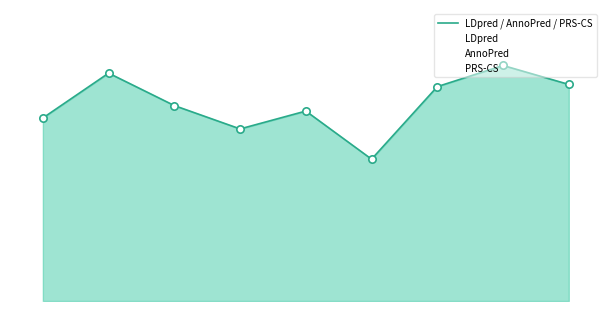

Which series reaches the maximum Y coordinate?

AnnoPred